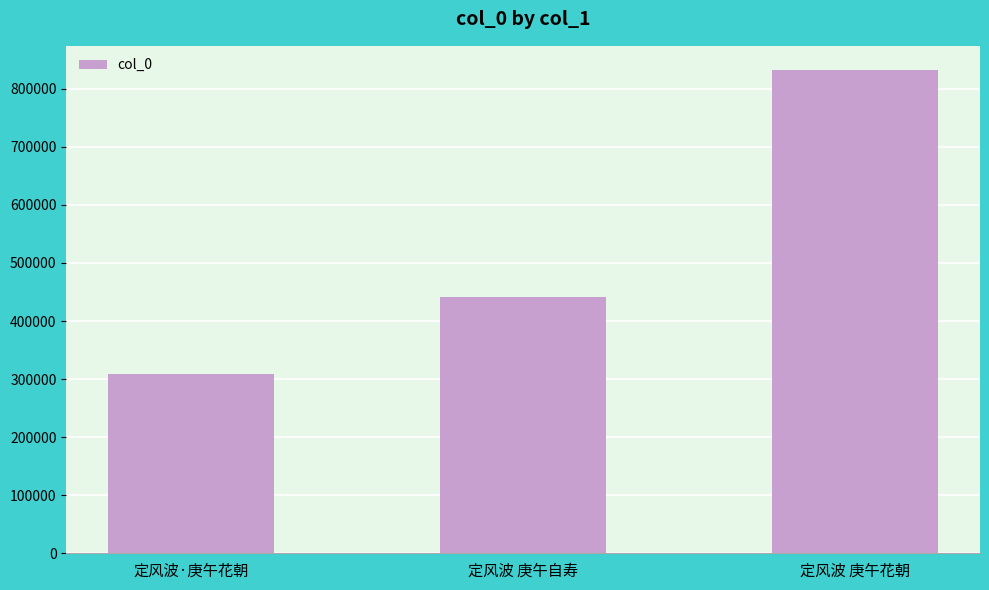

What is the change in value from 定风波 庚午自寿 to 定风波 庚午花朝?

+391027